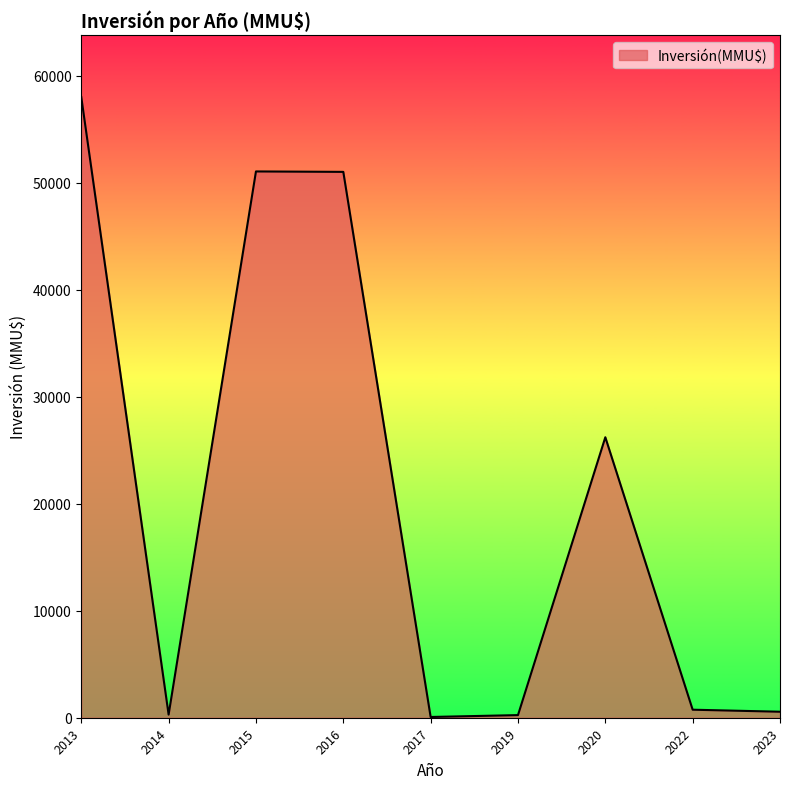

Is it true that the value at 2016 is 14344?

False